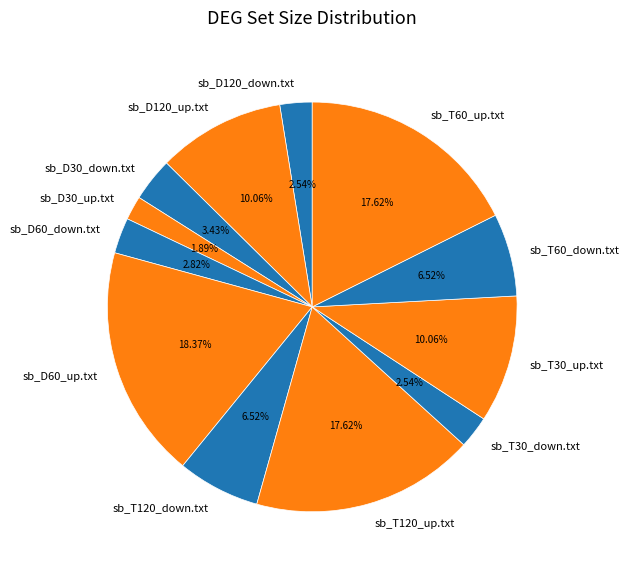

The sb_D120_up.txt slice represents 1% of the pie. True or false?

False